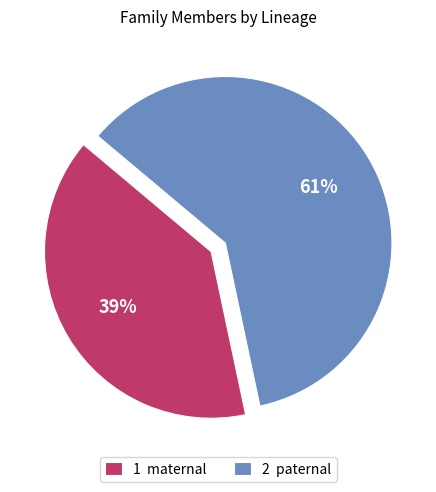

Do 2 paternal and 1 maternal together represent more than half of the pie?

Yes